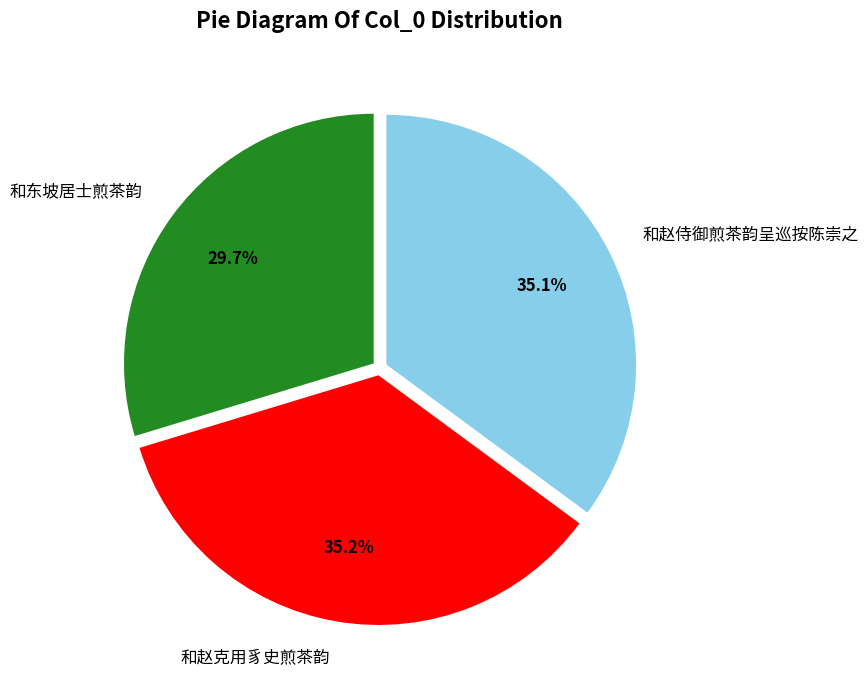

Does any single category account for the majority?

No